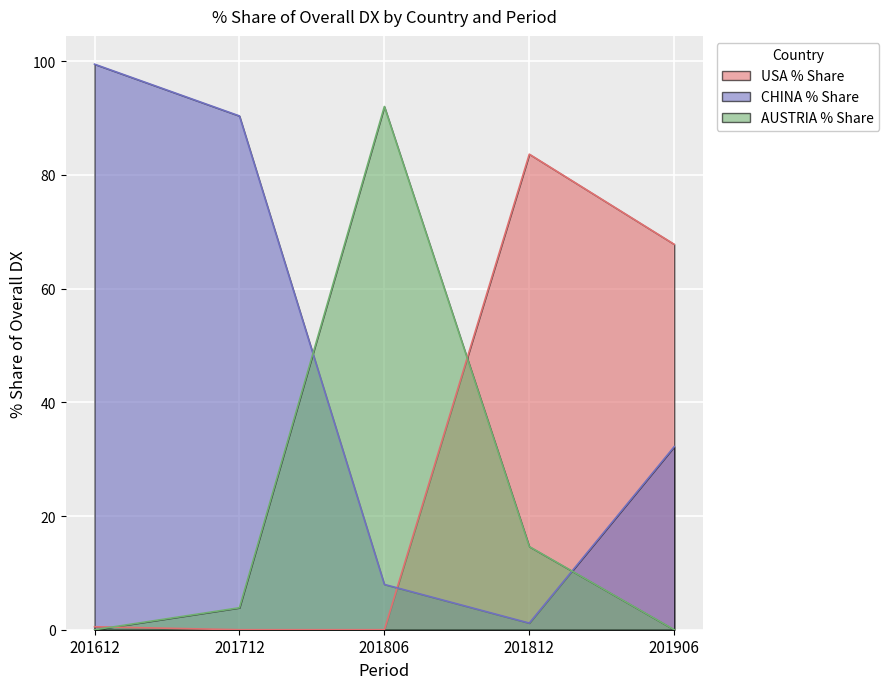

What is the difference between the second highest and minimum values in the USA % Share series?

67.8